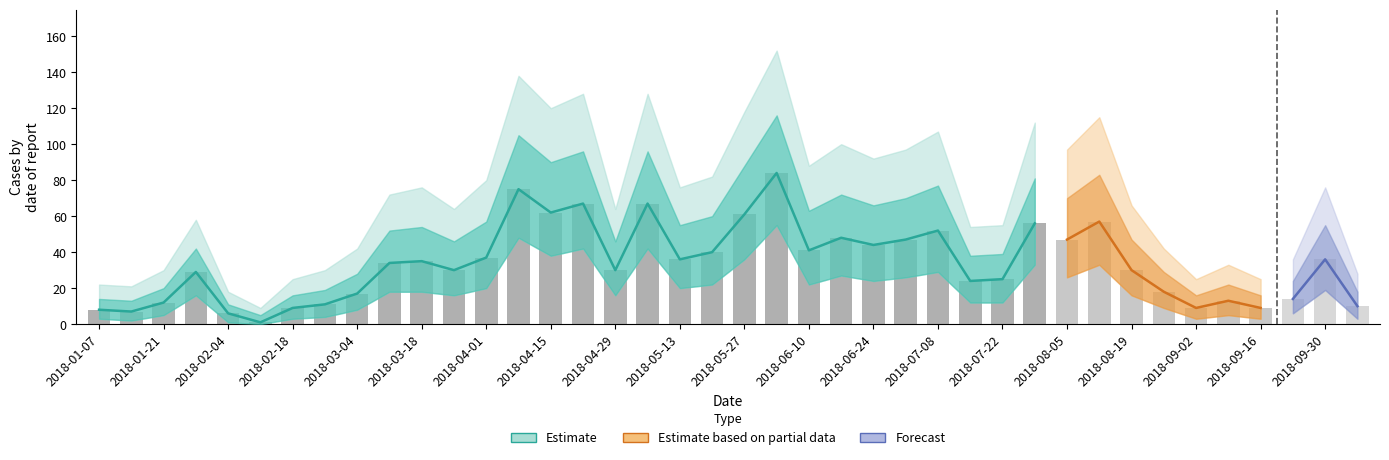

Are the bars grouped side by side (vs. stacked)?

Yes